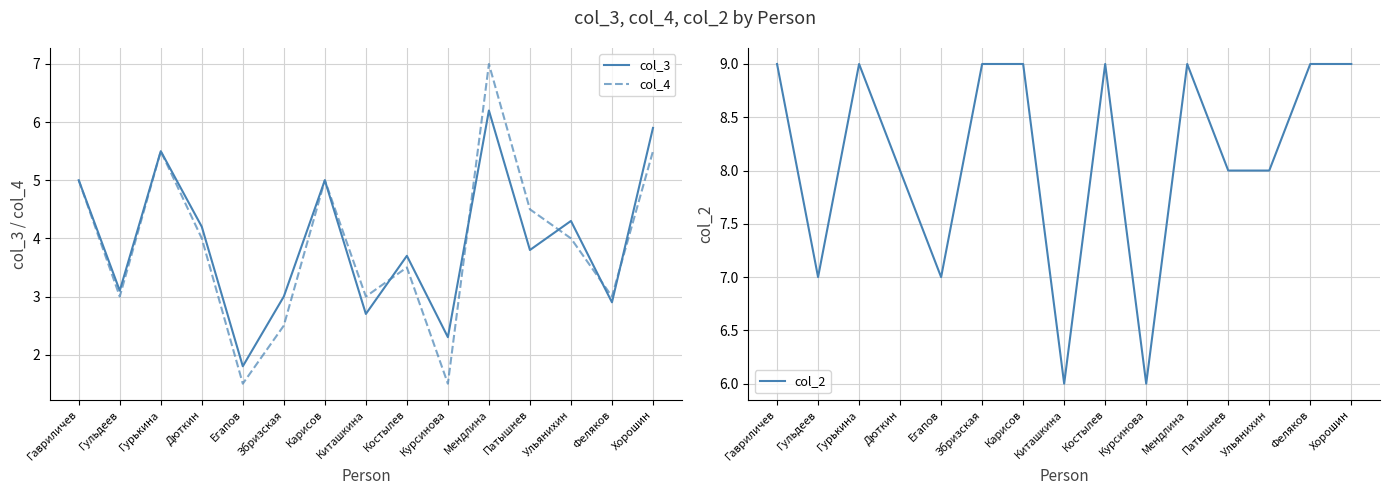

The col_3 series shows 6.5 at Костылев. True or false?

False